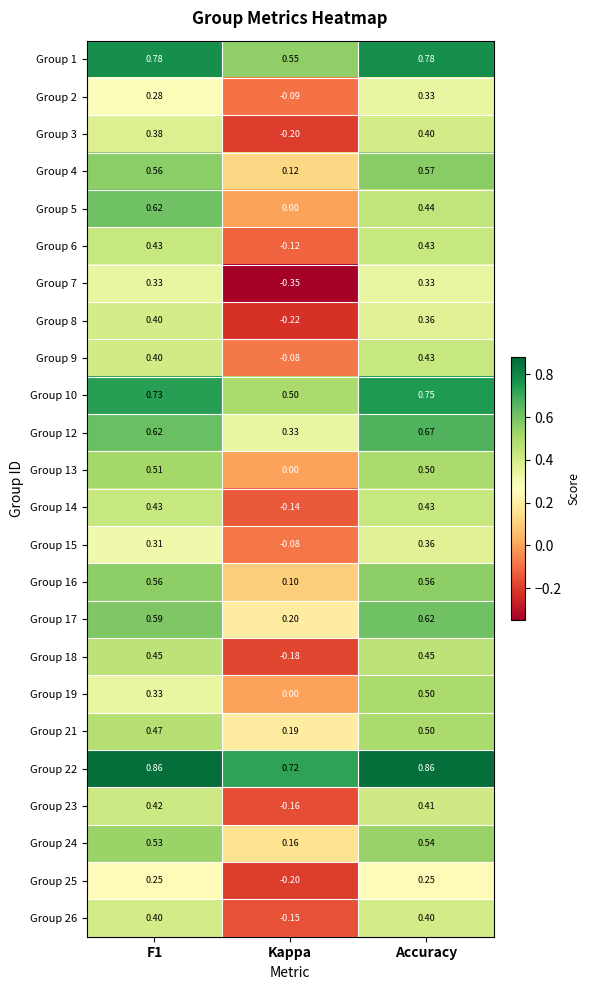

Where is Group 19 nearest to the value 0?

Kappa